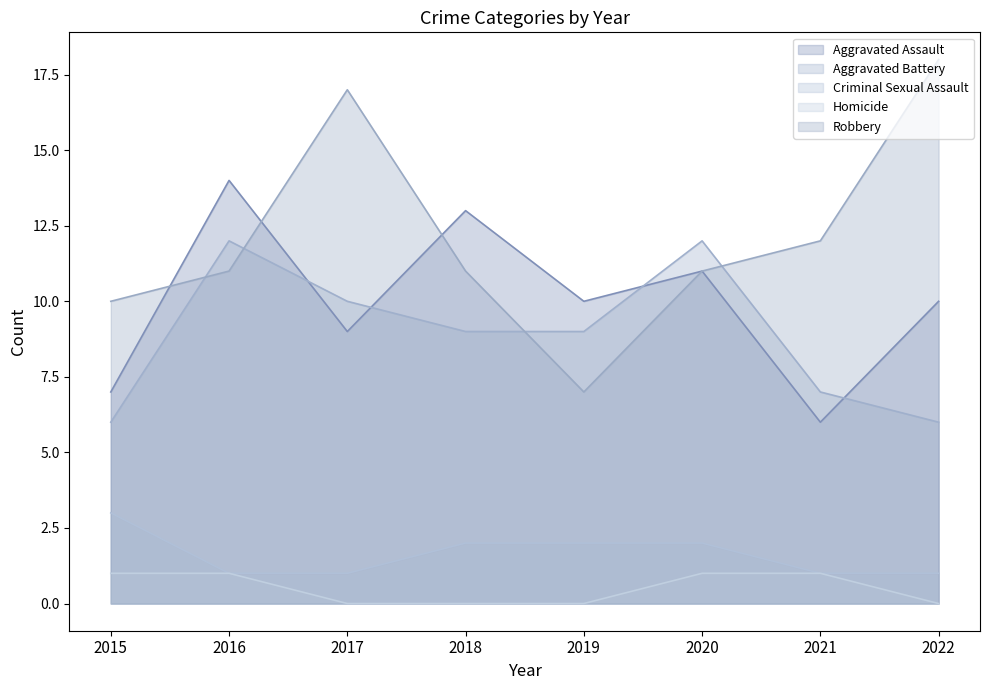

At which category does Aggravated Assault reach its first local valley?

2017